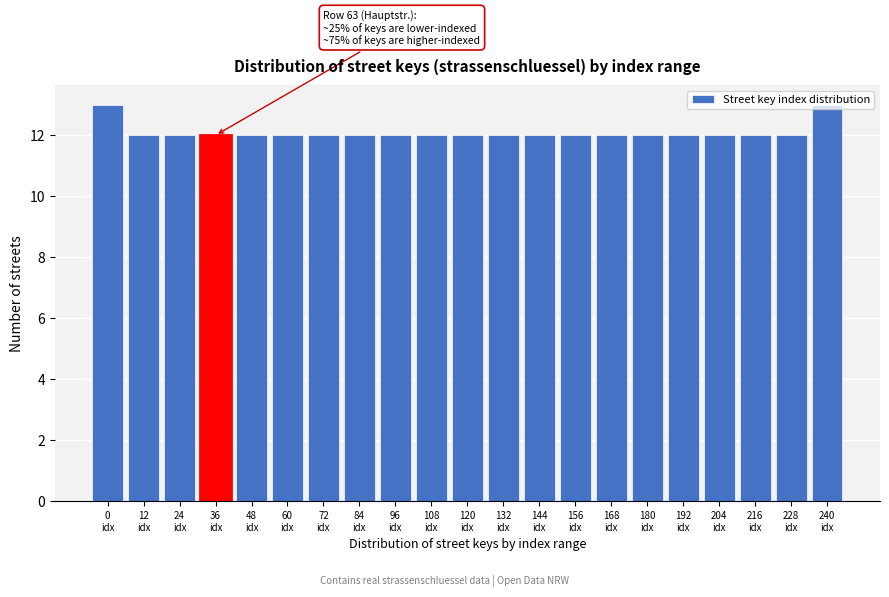

What is the value of the 7th bar from the left?

12